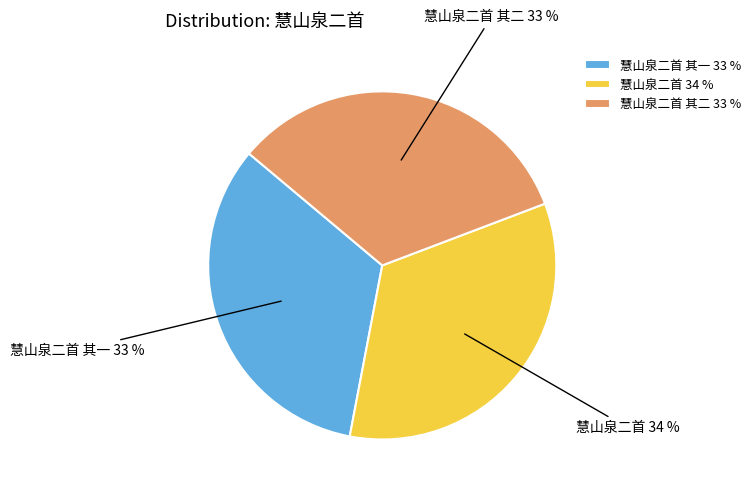

How many segments does this pie chart have?

3